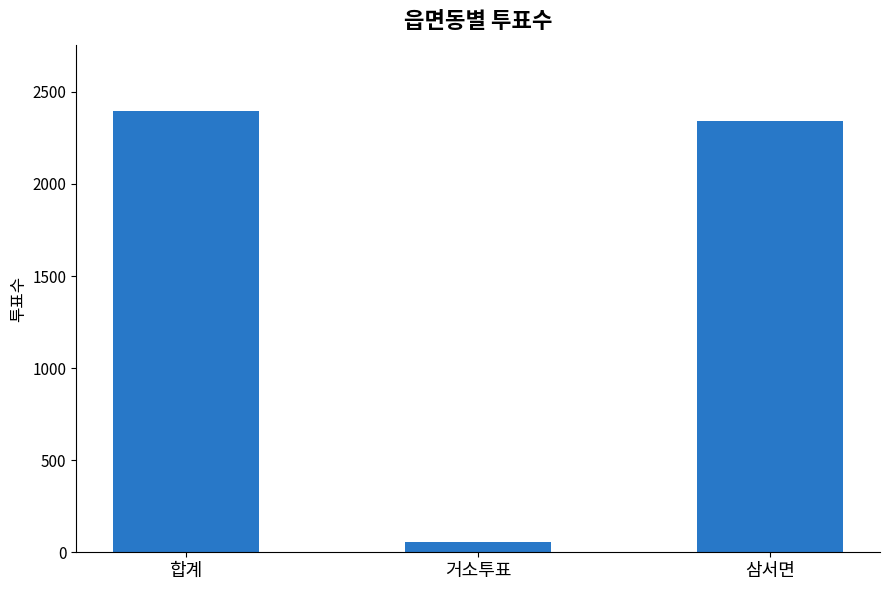

How many bars are there in total?

3